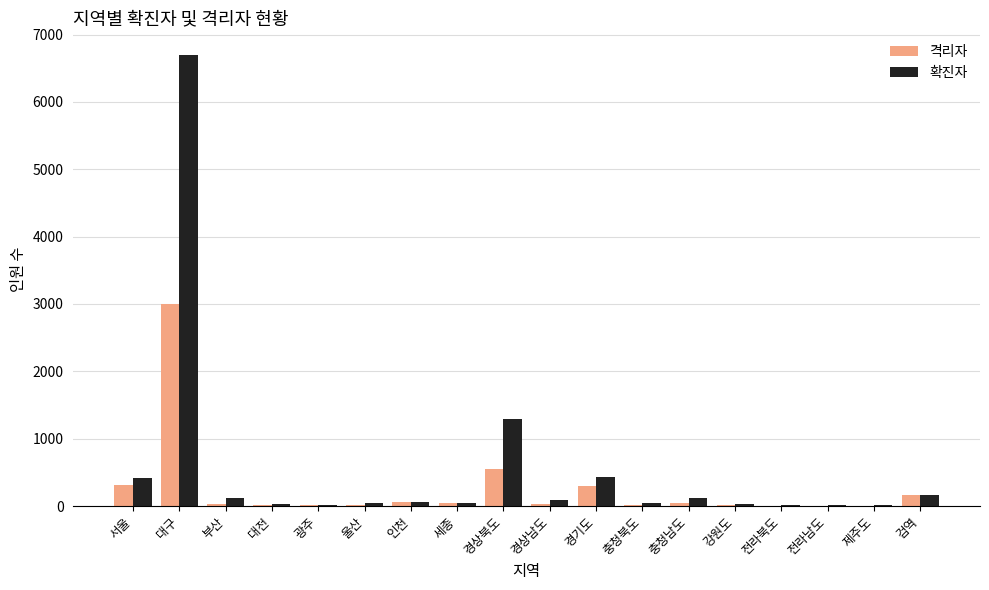

At which category is the sum across all series the highest?

대구